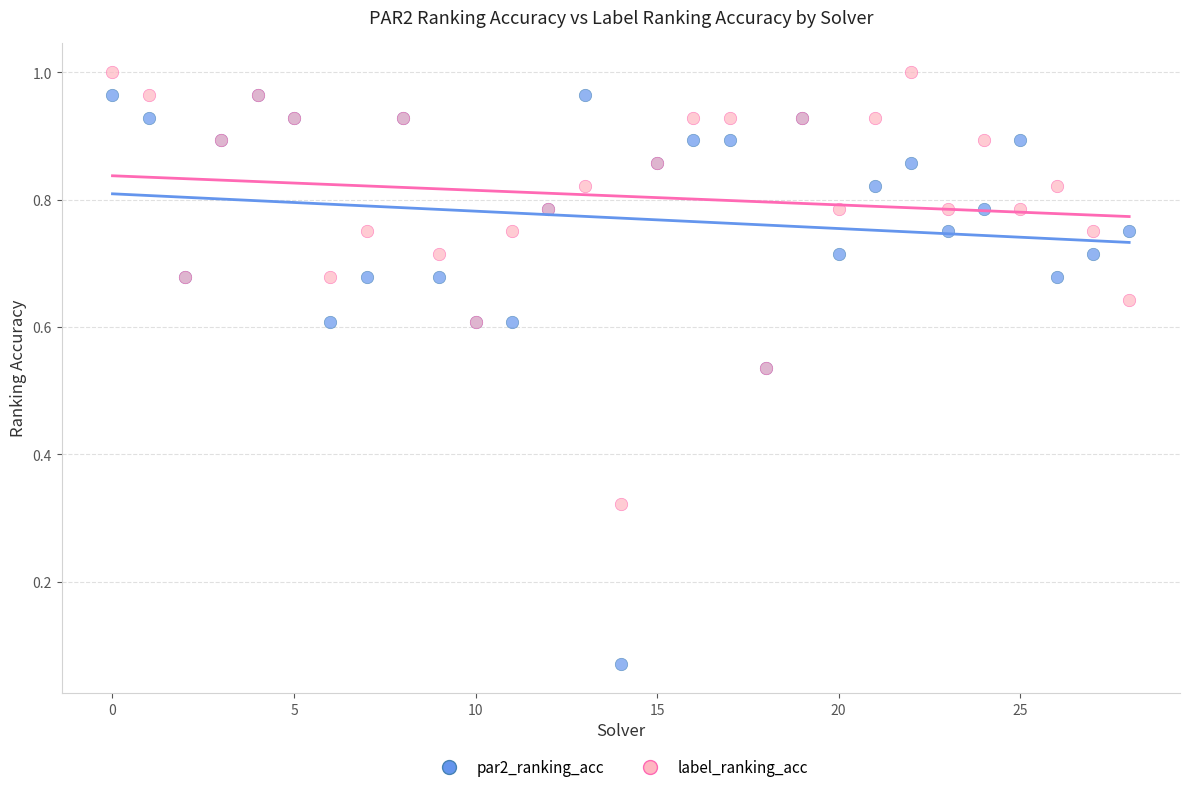

Which series contains the lowest Y value?

par2_ranking_acc